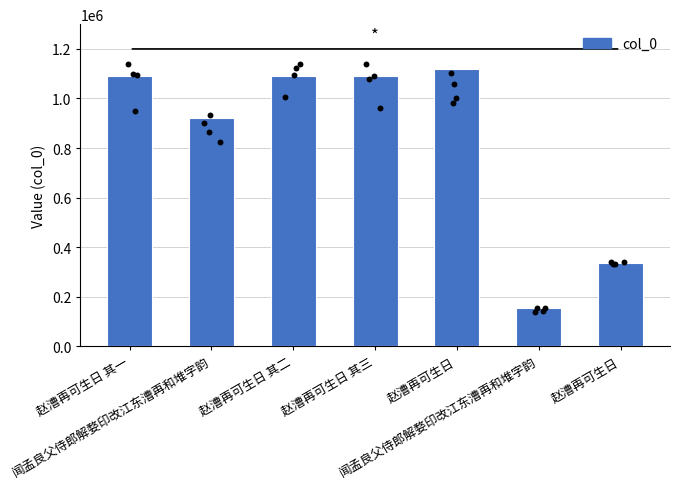

What is the change in value from 闻孟良父侍郎解婺印改江东漕再和堆字韵 to 闻孟良父侍郎解婺印改江东漕再和堆字韵?

-766291